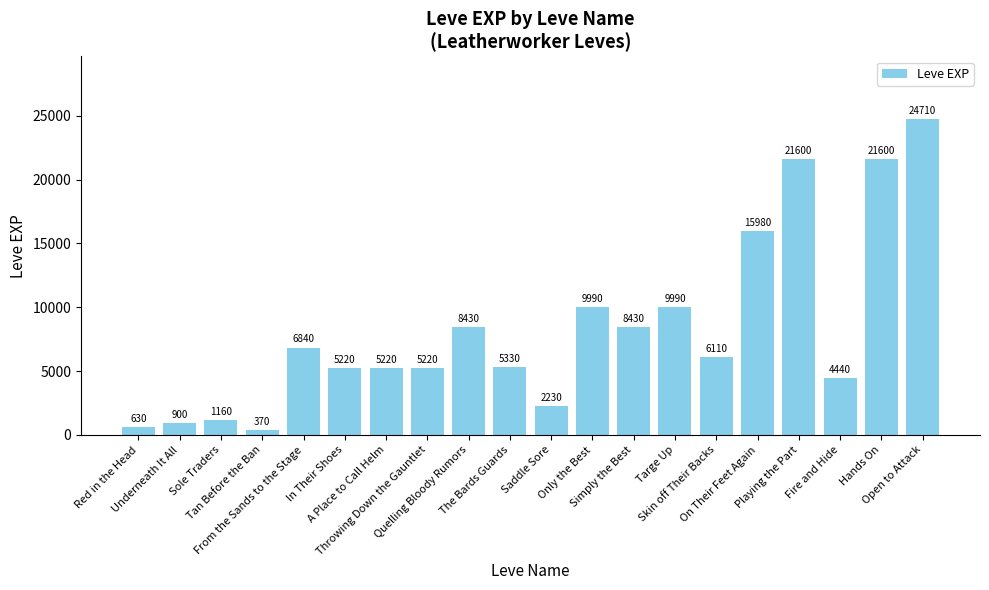

How many categories are shown in the chart?

20